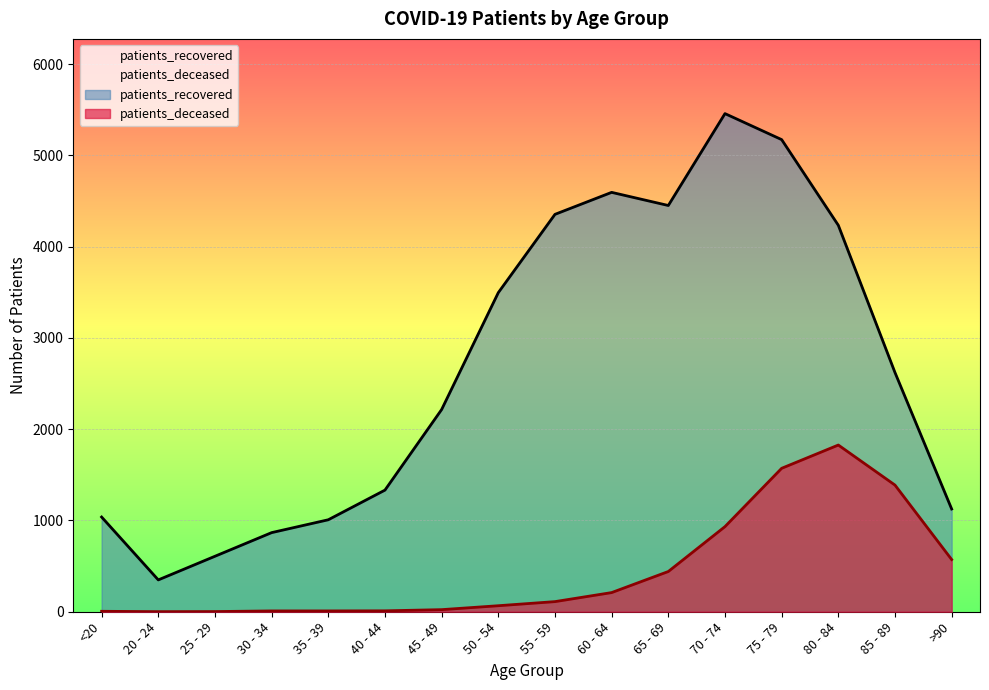

Between 80 - 84 and 85 - 89, which series saw the biggest shift?

patients_recovered